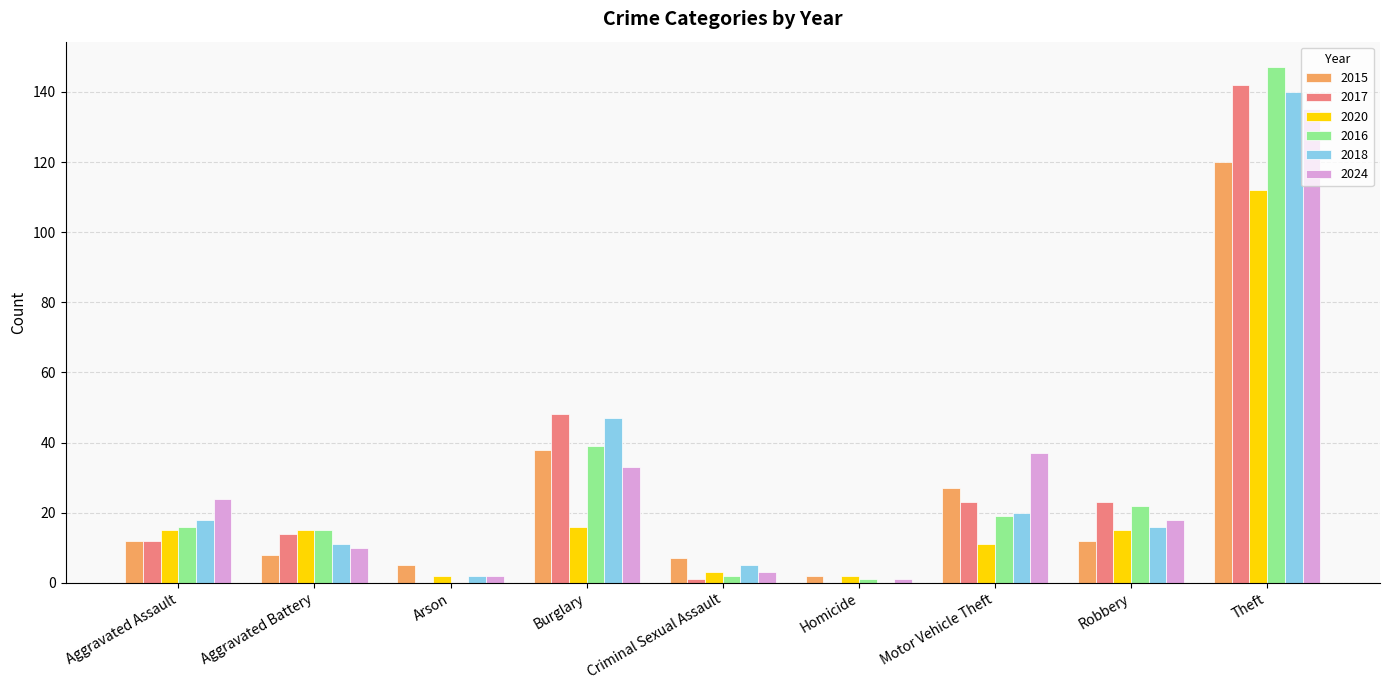

What is the total value across all series at Aggravated Assault?

97